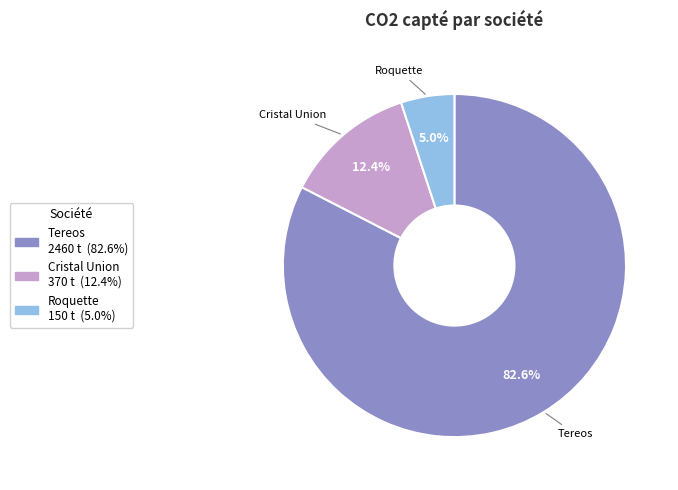

Count the number of slices in the pie.

3